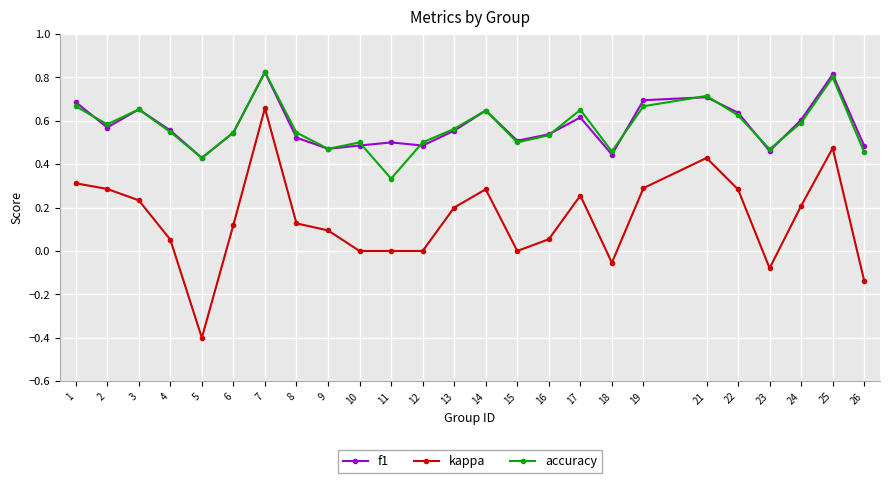

True or false: f1 and kappa cross at least once.

False